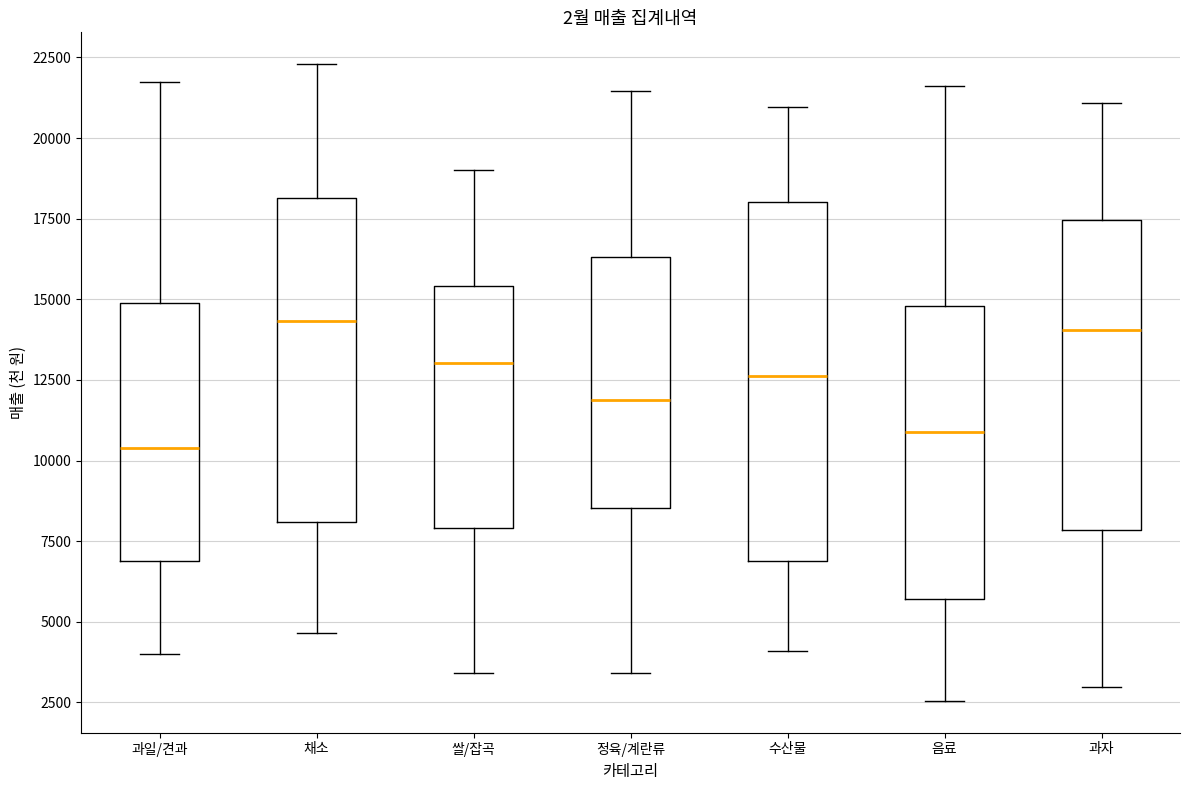

Reading left to right, read every box against the y-axis: the position of its median line, the range the box covers, and the ends of its whiskers. The values are not printed on the chart, so give them approximately, as read against the axis.

과일/견과: median 10500, box 7000 to 15000, whiskers 4000 to 21500
채소: median 14500, box 8000 to 18000, whiskers 4500 to 22500
쌀/잡곡: median 13000, box 8000 to 15500, whiskers 3500 to 19000
정육/계란류: median 12000, box 8500 to 16500, whiskers 3500 to 21500
수산물: median 12500, box 7000 to 18000, whiskers 4000 to 21000
음료: median 11000, box 5500 to 15000, whiskers 2500 to 21500
과자: median 14000, box 8000 to 17500, whiskers 3000 to 21000